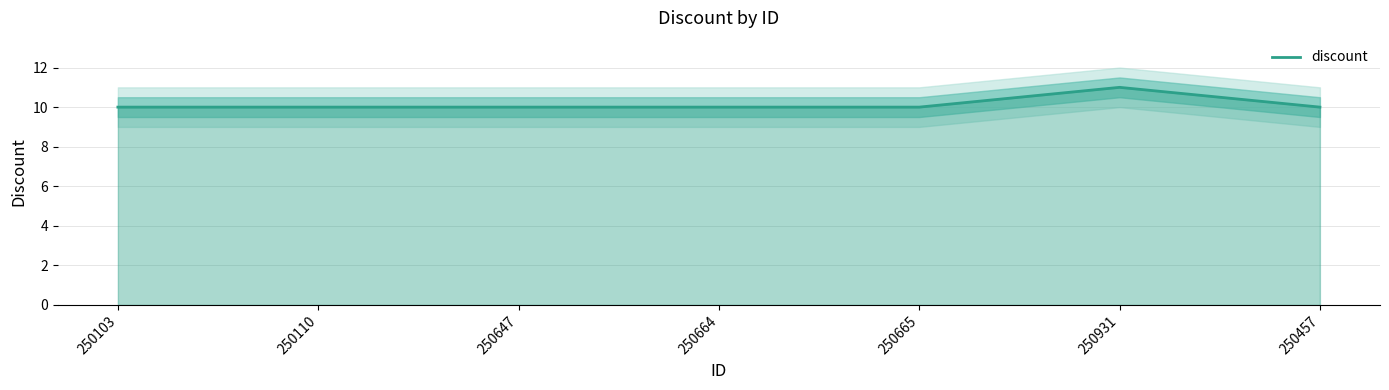

List the labels in order of value, largest first.

250931, 250103, 250110, 250647, 250664, 250665, 250457